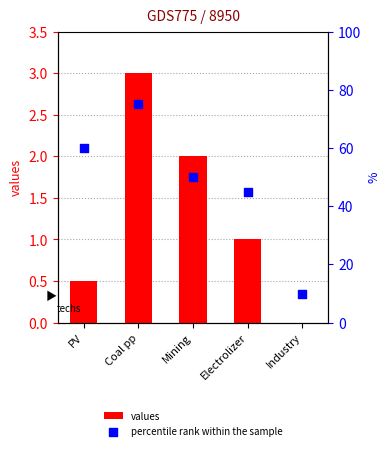

What are all the series names shown in the legend?

values, percentile rank within the sample